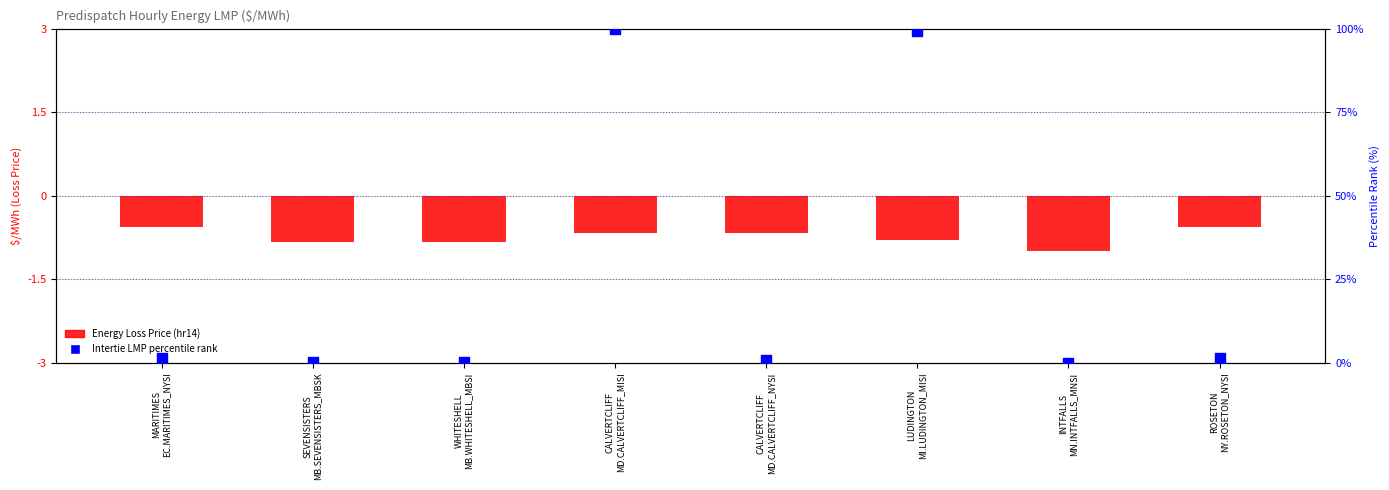

What is the total value across all series at CALVERTCLIFF
MD.CALVERTCLIFF_NYSI?

0.1